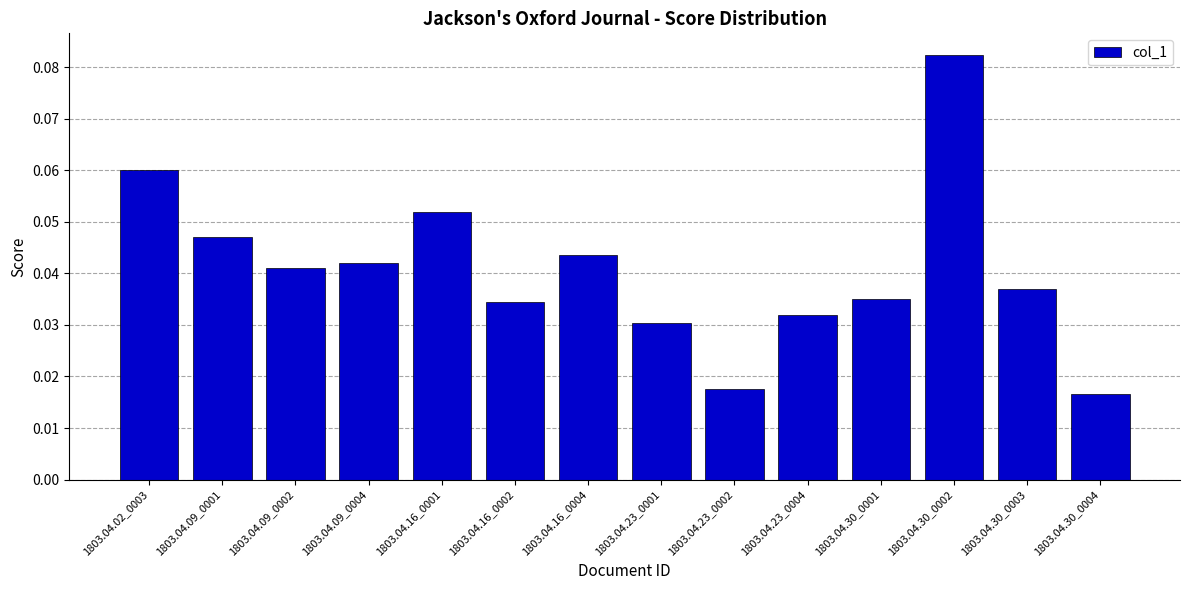

Which label corresponds to the smallest value in the chart?

1803.04.30_0004